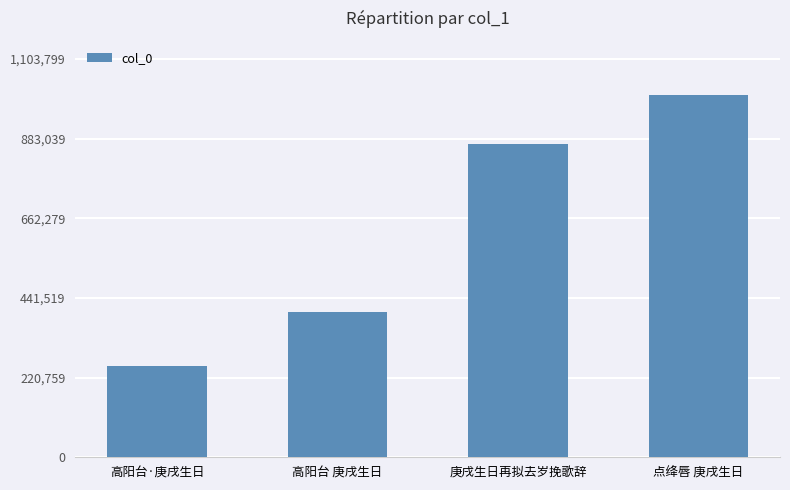

True or false: the data shows 252905 at 高阳台·庚戌生日.

True